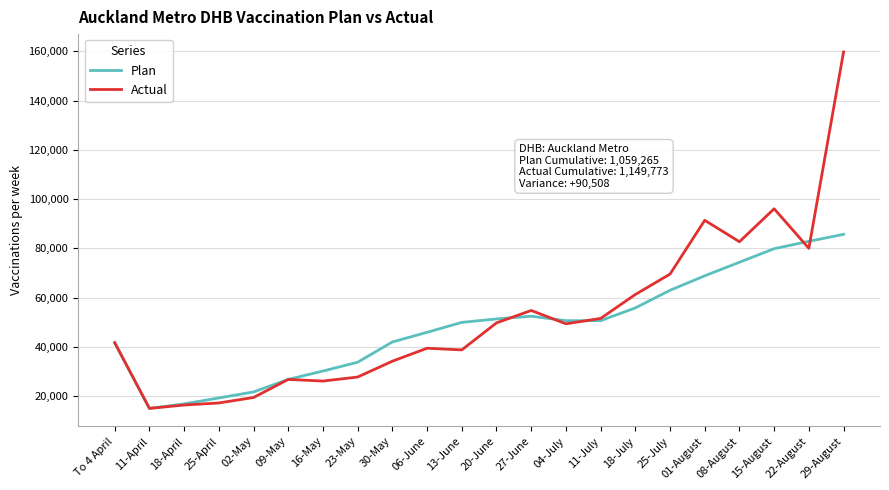

True or false: Plan has a value of 63005 at 25-July.

True